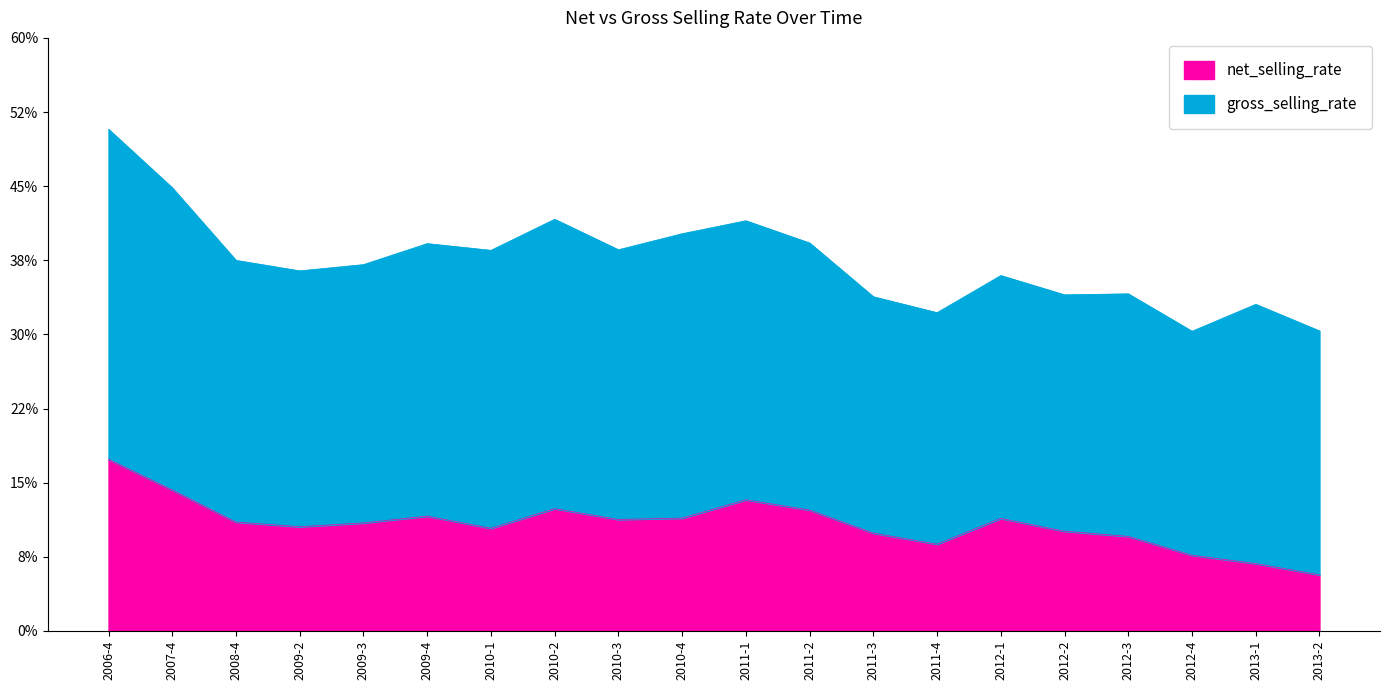

Where is the first local minimum?

2009-2